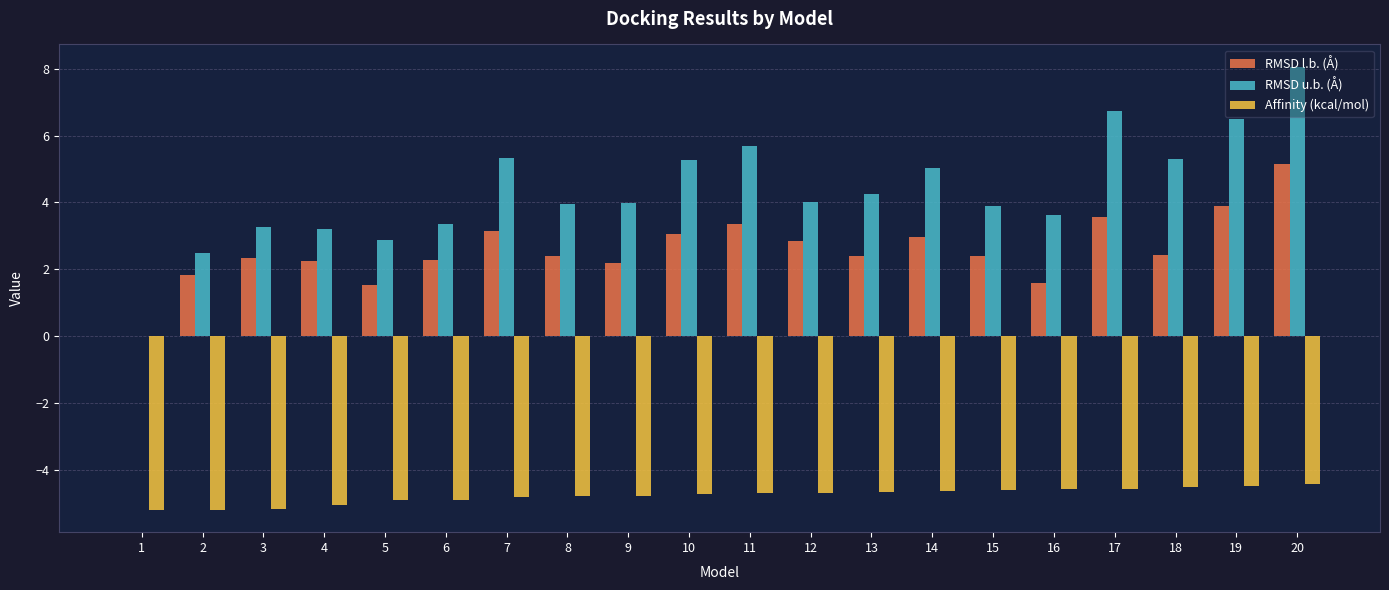

Which series has the widest spread of values?

RMSD u.b. (Å)